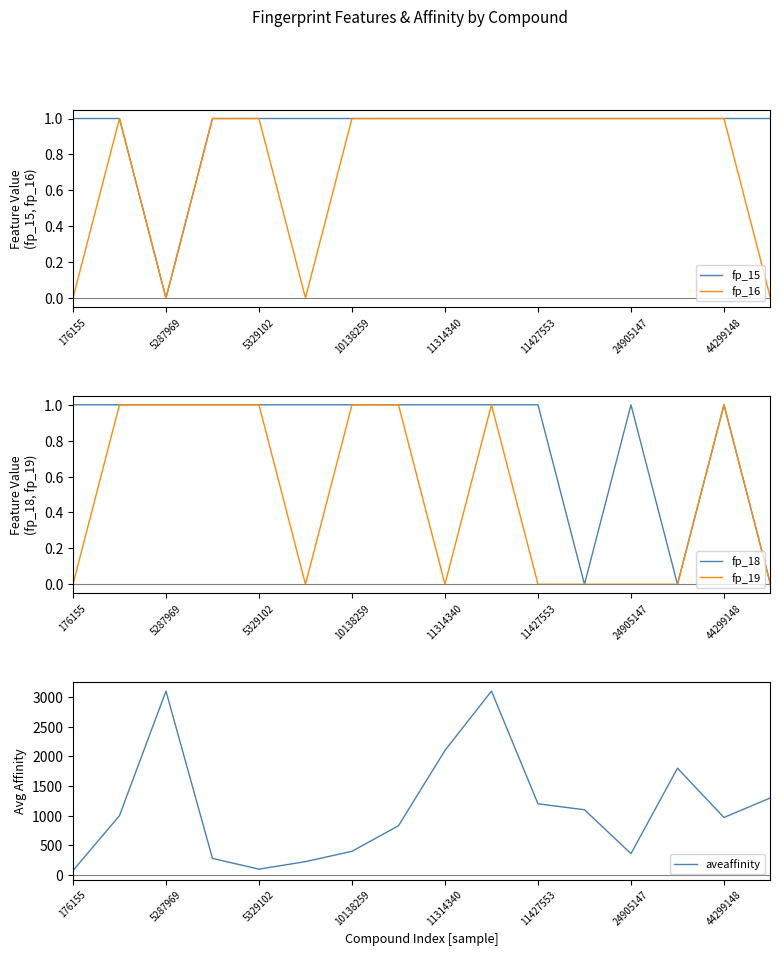

The fp_16 series shows 1 at 11427553. True or false?

True